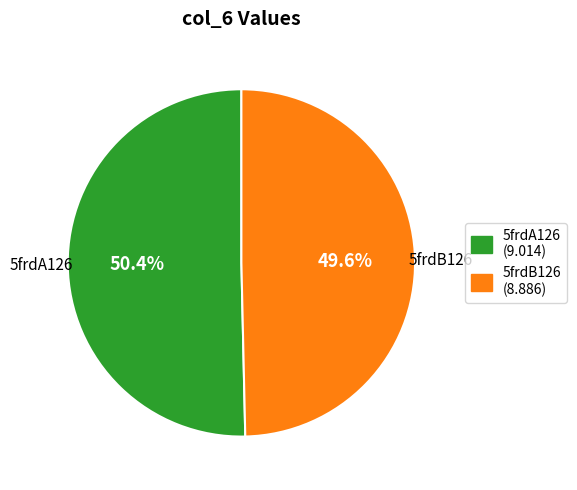

What is the total percentage of 5frdA126 and 5frdB126?

100.0%